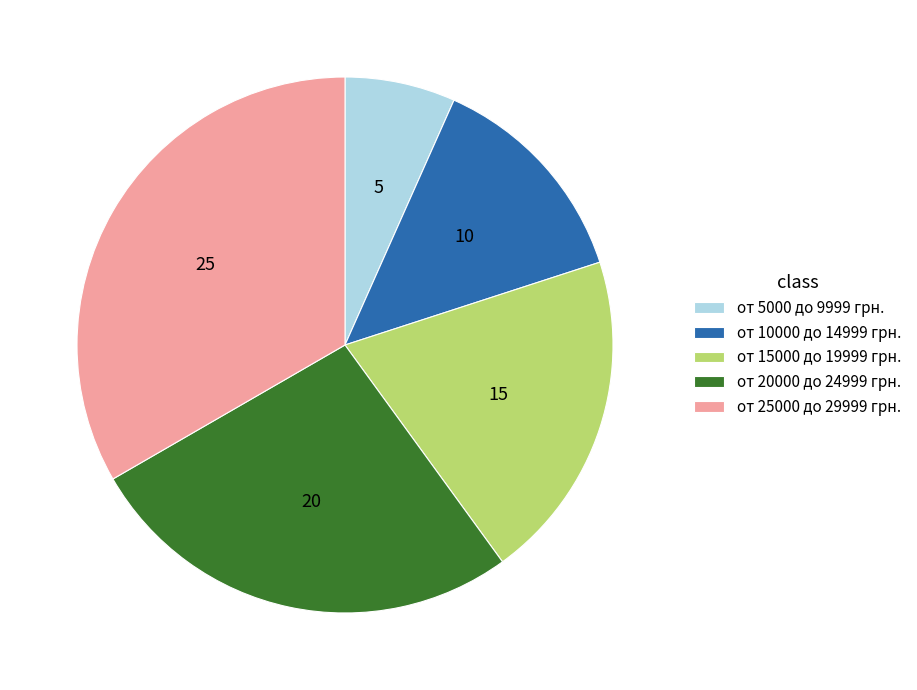

Which slice is the smallest?

от 5000 до 9999 грн.